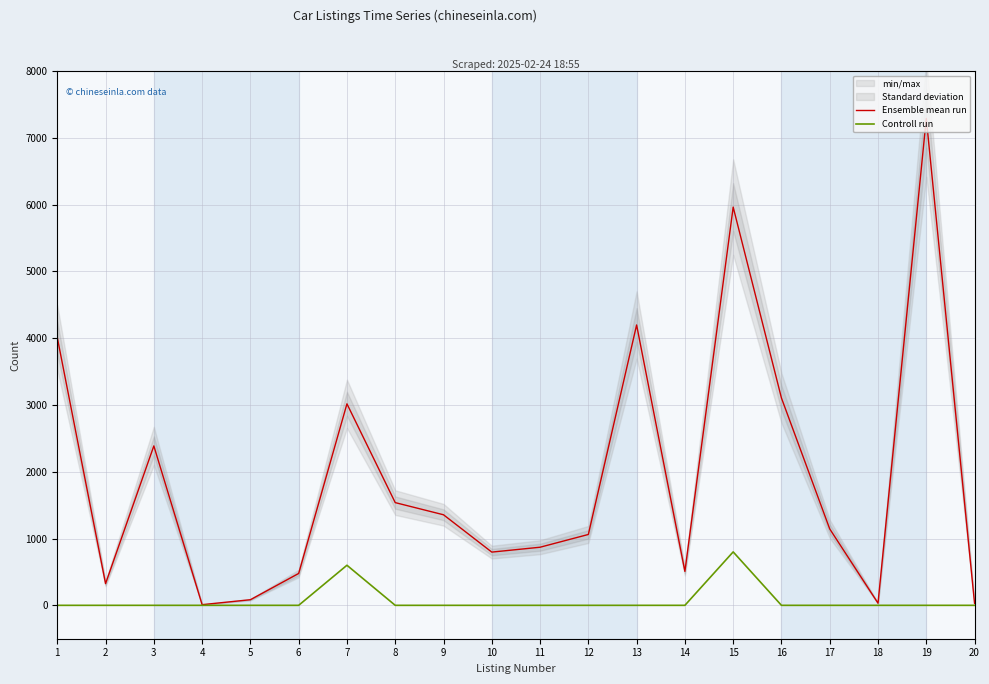

What is the sum of all Controll run values?

1400